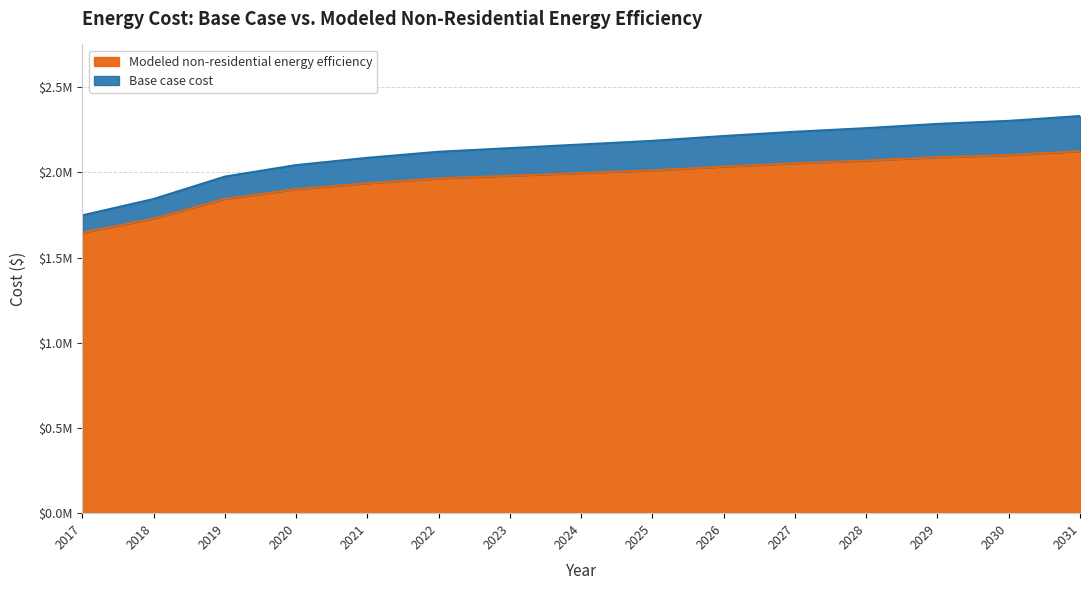

How many data points in Base case cost are less than 2164219?

7